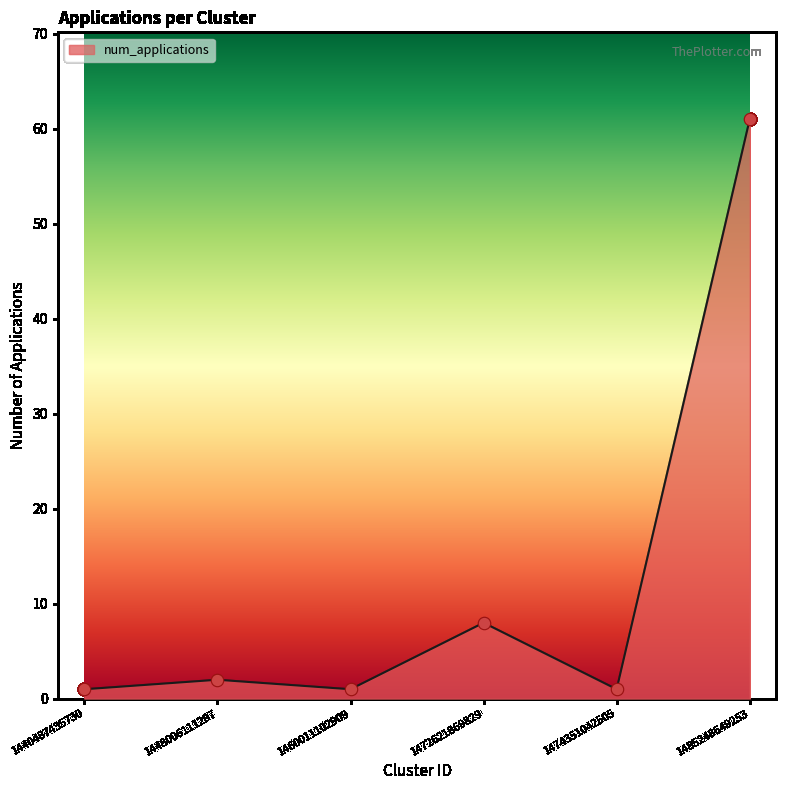

Approximately how many times larger is the value at 1460011102909 compared to 1448006111297?

0.5